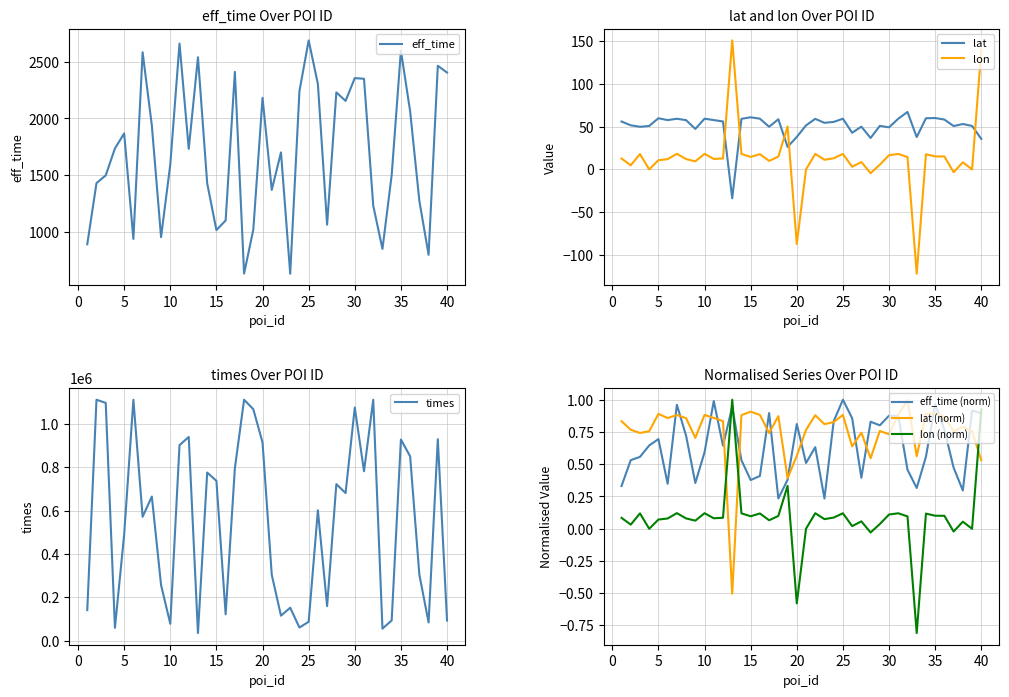

Is the value of eff_time at 1 greater than the value of lat at 19?

Yes